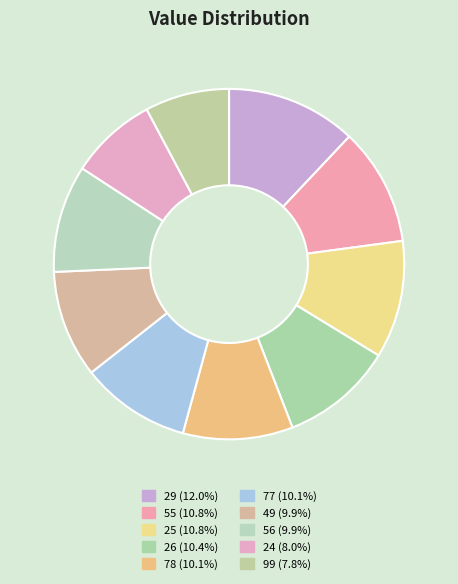

How many segments does this pie chart have?

10